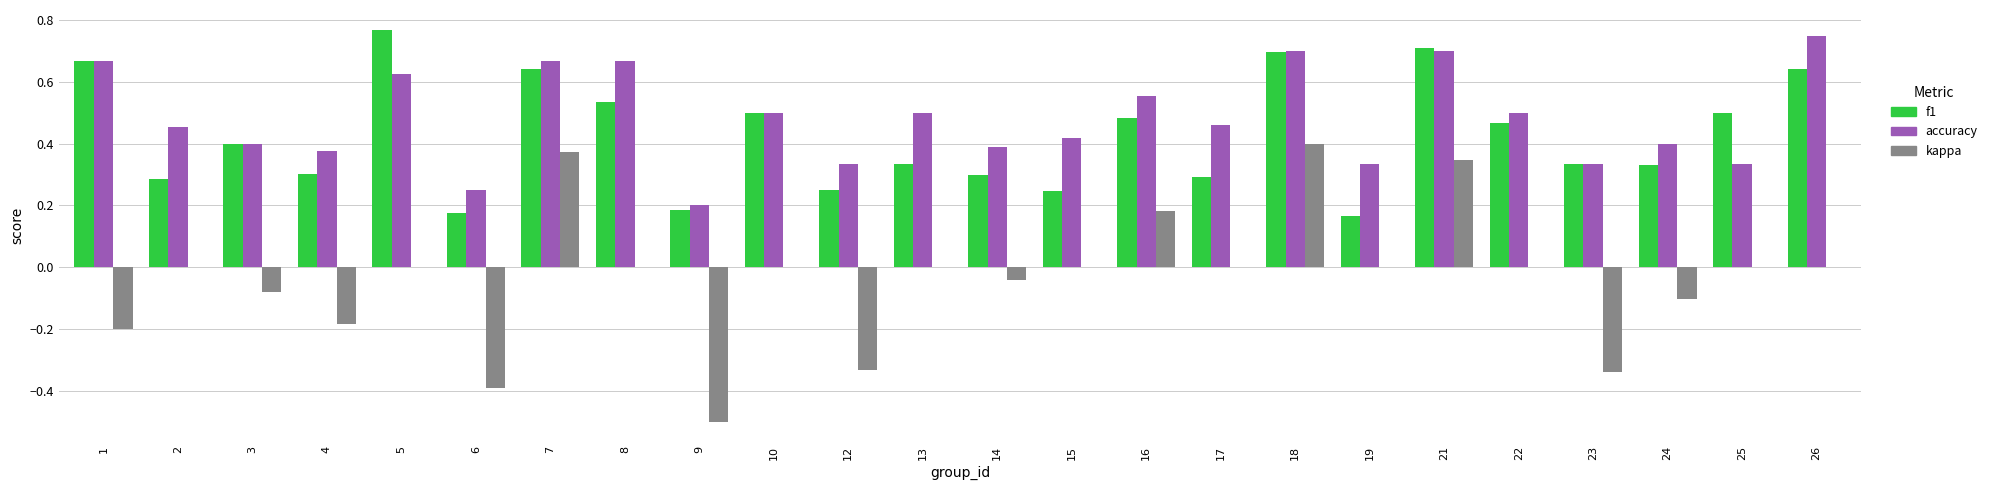

What is the sum of the accuracy values at 17 and 24?

0.9